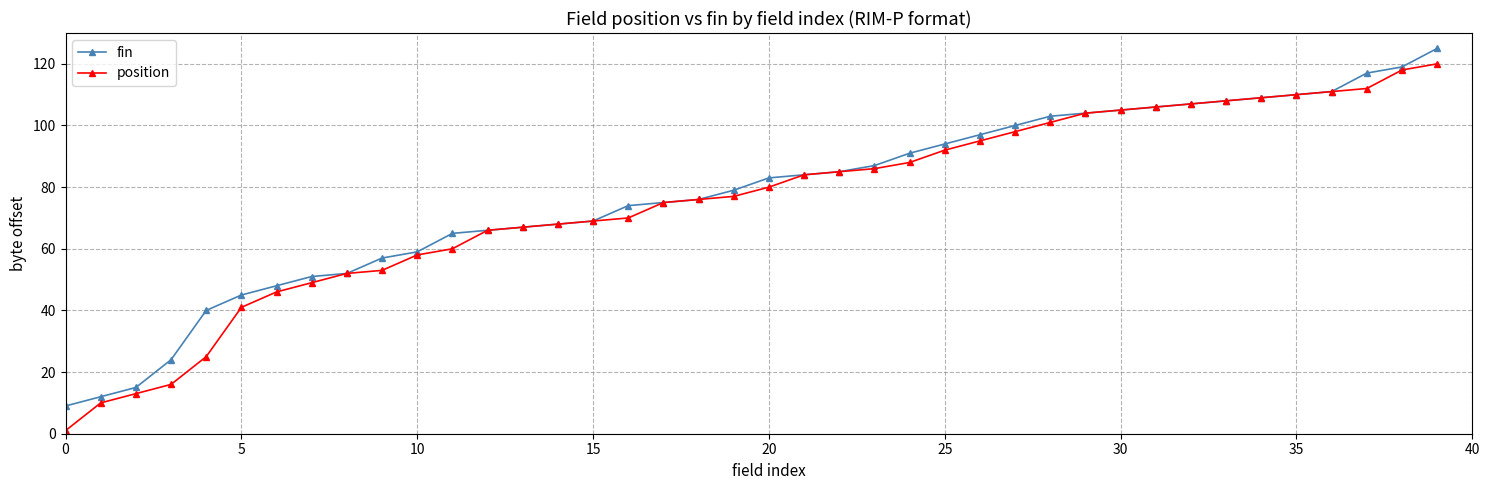

What is the lowest value of the fin series?

9